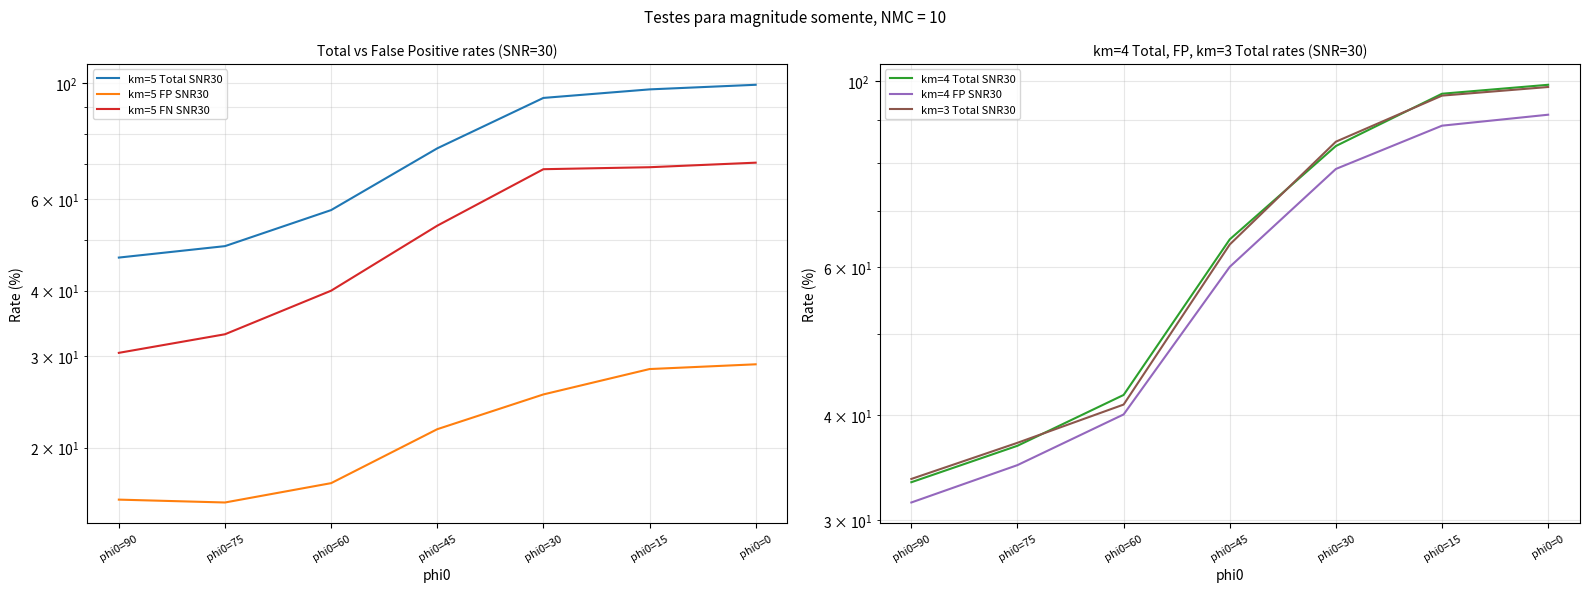

The value of km=5 Total SNR30 at phi0=45 is 37.1. True or false?

False